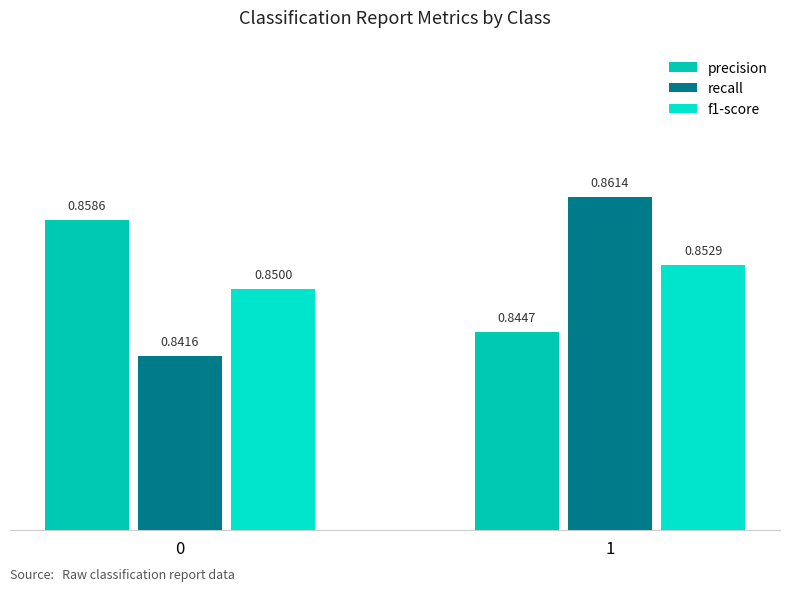

The precision series shows 0.5 at 0. True or false?

False